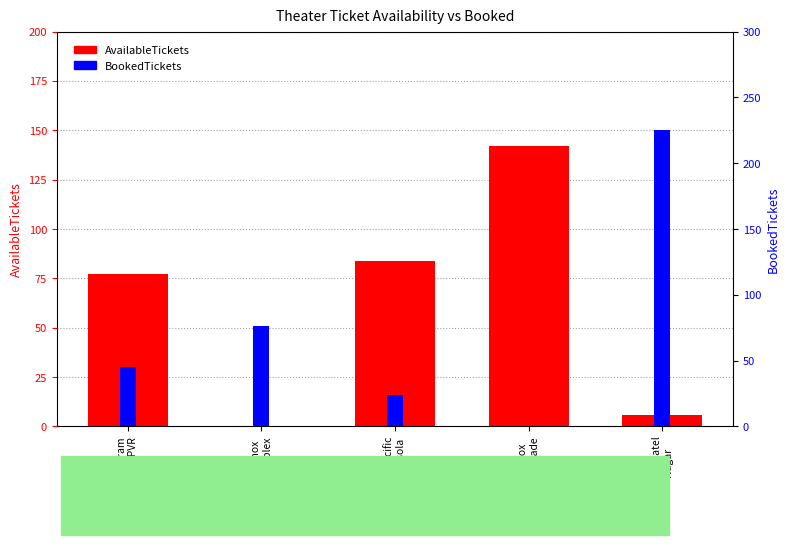

Reading left to right, extract all data points from this chart.

AvailableTickets: Gurugram
Pepsi PVR=77	PVR Inox
Superplex=0	INOX Pacific
Mall Jasola=84	PVR Inox
Promenade=142	INOX Patel
Nagar=6
BookedTickets: Gurugram
Pepsi PVR=45	PVR Inox
Superplex=76	INOX Pacific
Mall Jasola=24	PVR Inox
Promenade=0	INOX Patel
Nagar=225